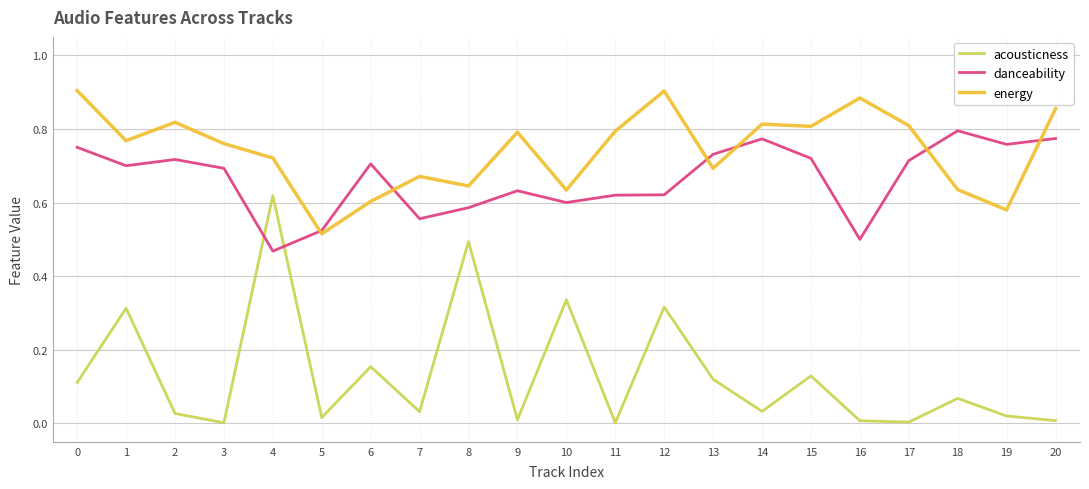

True or false: acousticness and energy intersect in this chart.

False